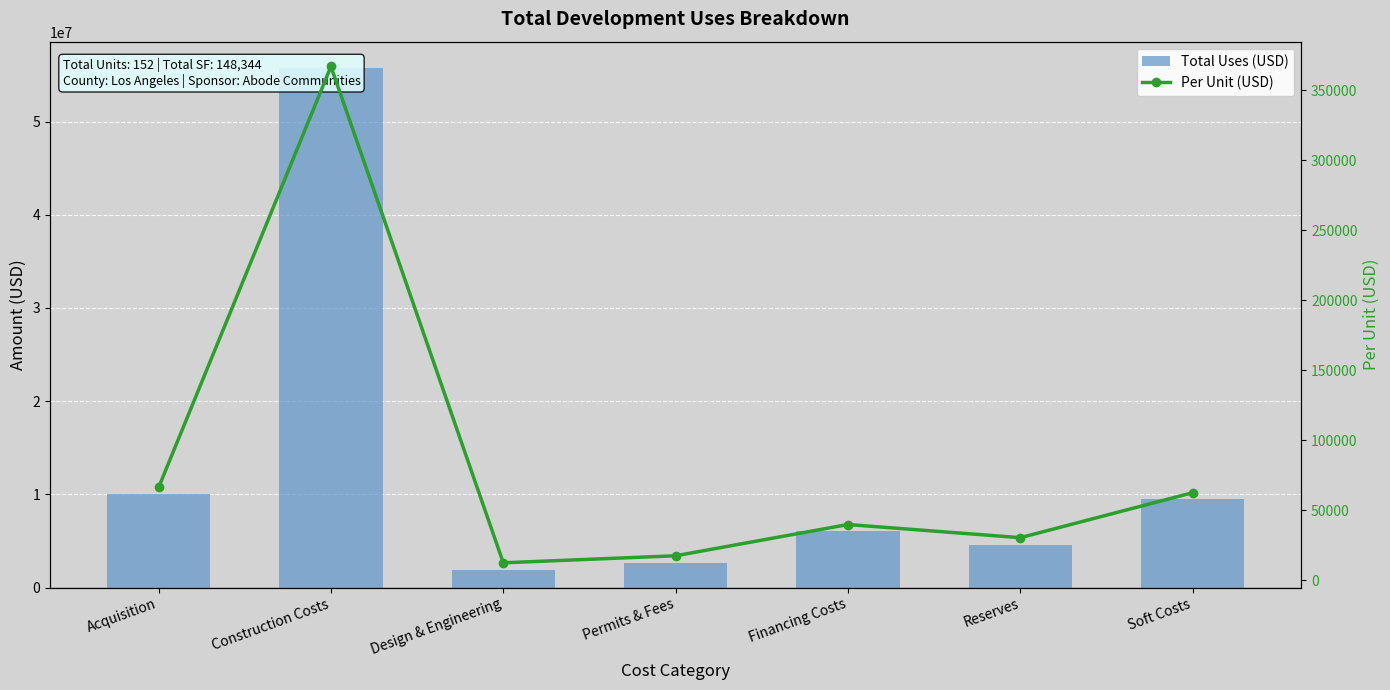

Between Reserves and Design & Engineering, which is larger?

Reserves